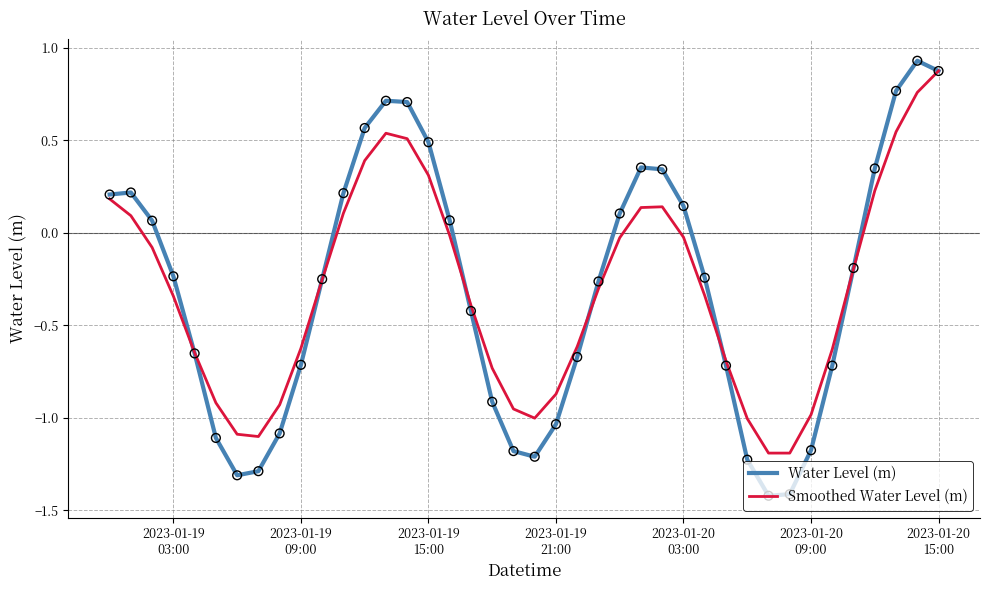

What is the smallest value displayed?

-1.4